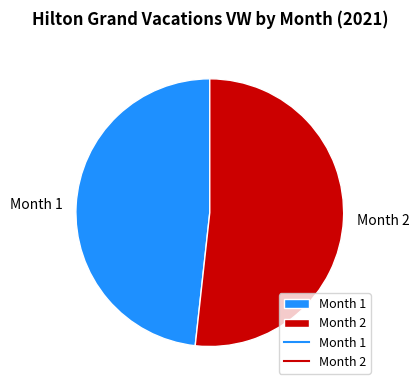

Is it true that Month 2 is 45% of the pie?

False